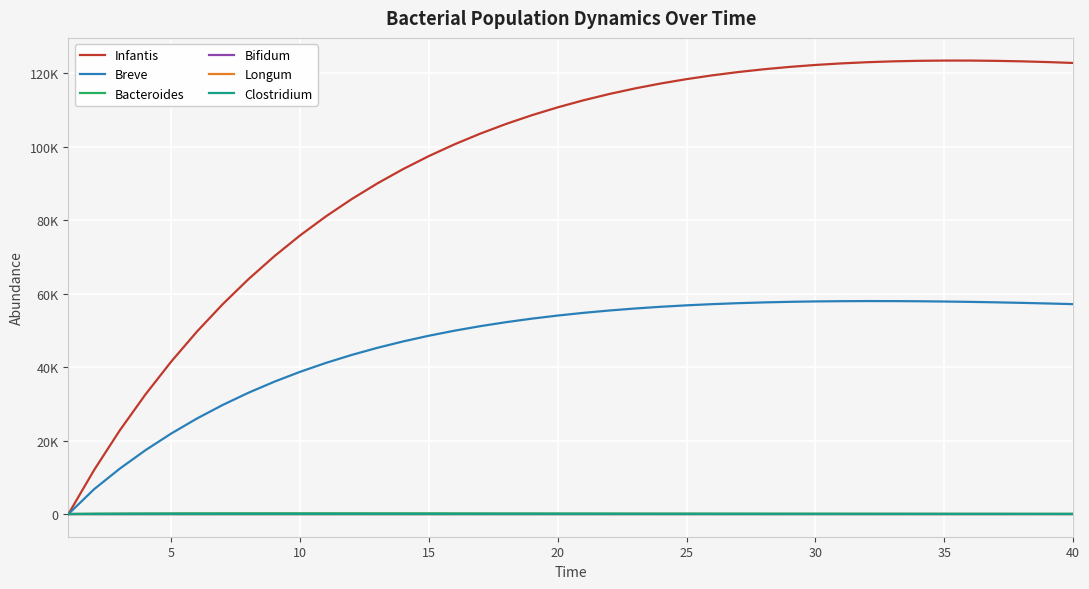

What is the maximum value for Infantis?

123450.3